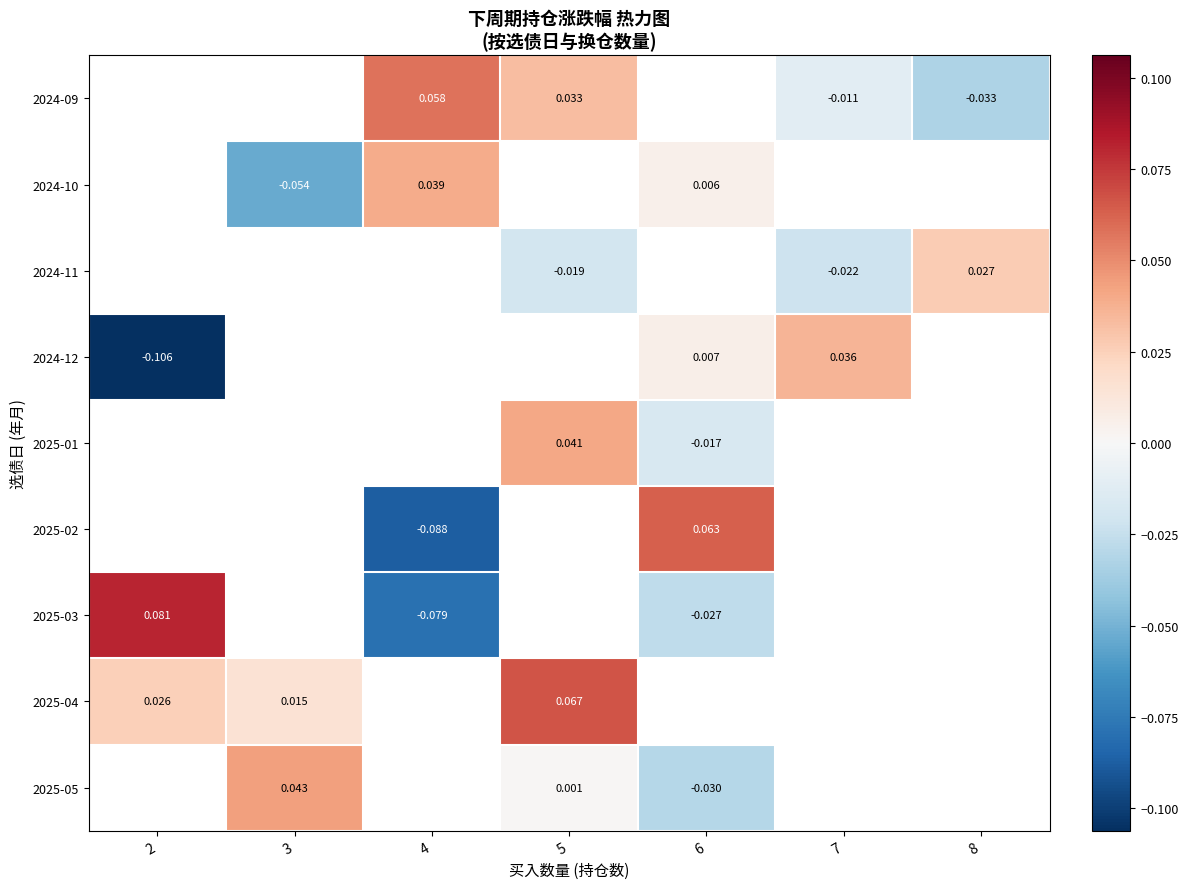

How many categories are shown in the chart?

7